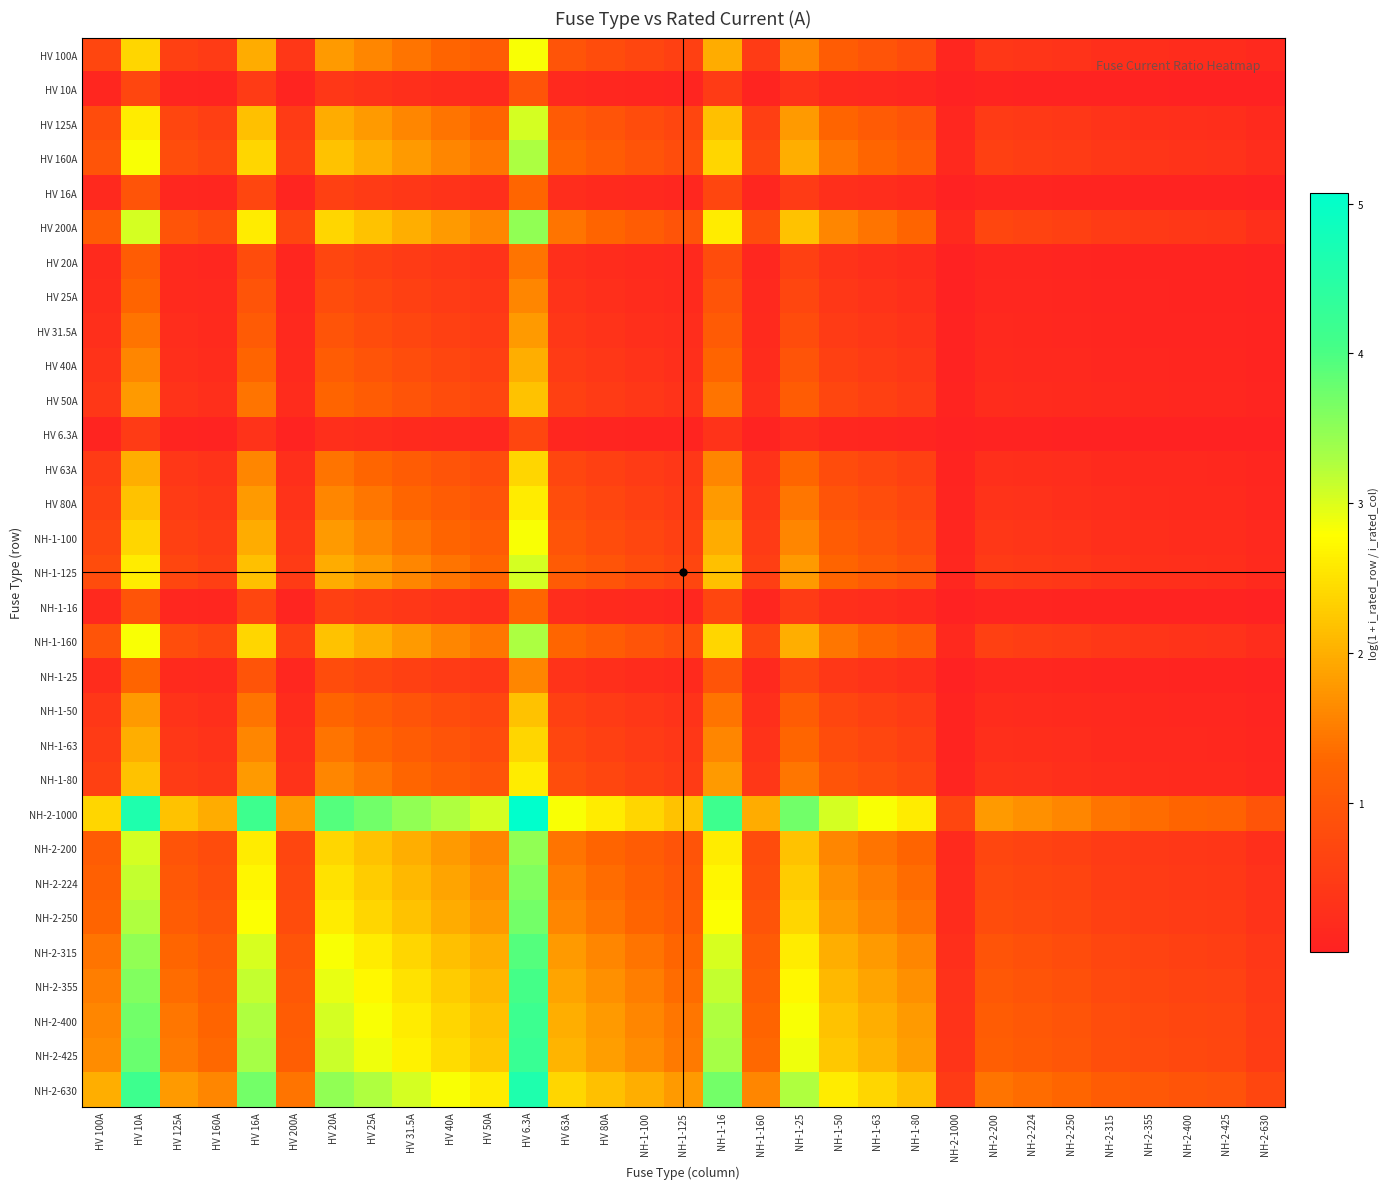

Which has a higher value, HV 31.5A or NH-1-63?

HV 31.5A